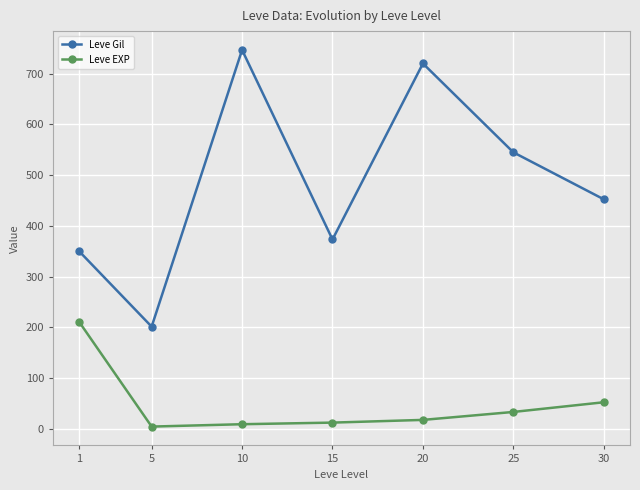

What are all the series names shown in the legend?

Leve Gil, Leve EXP